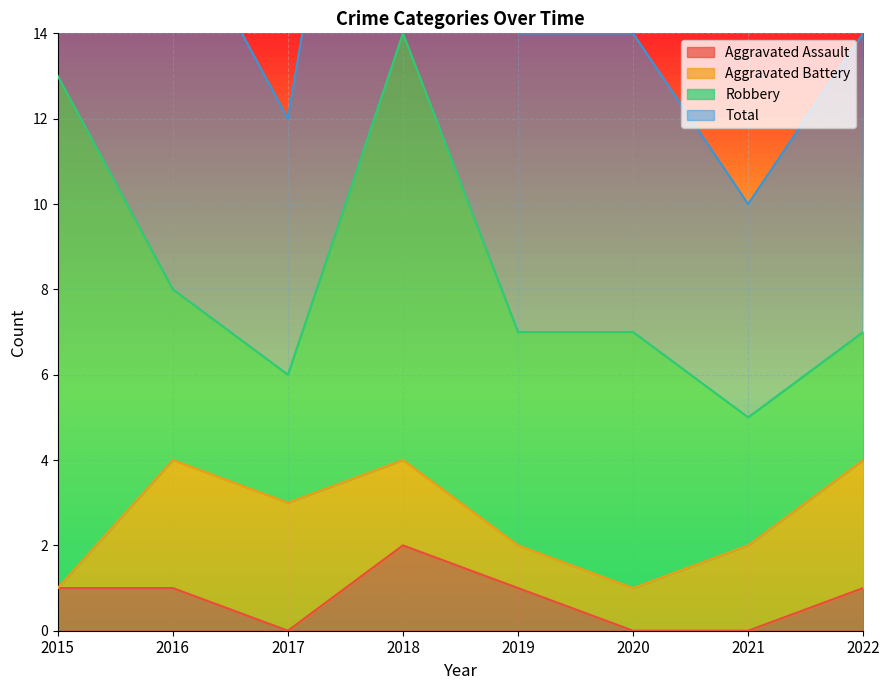

The value of Aggravated Assault at 2020 is 1. True or false?

False